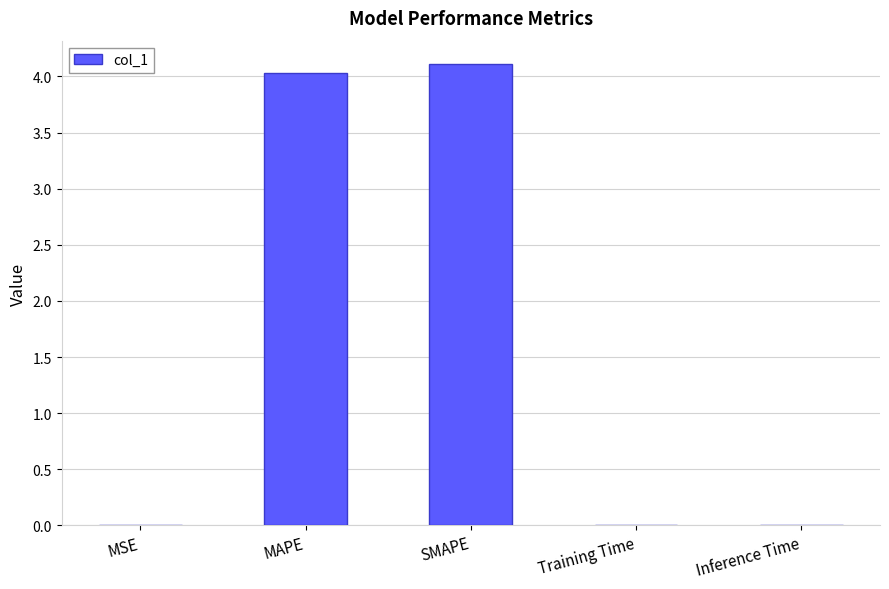

What is the greatest value displayed?

4.1